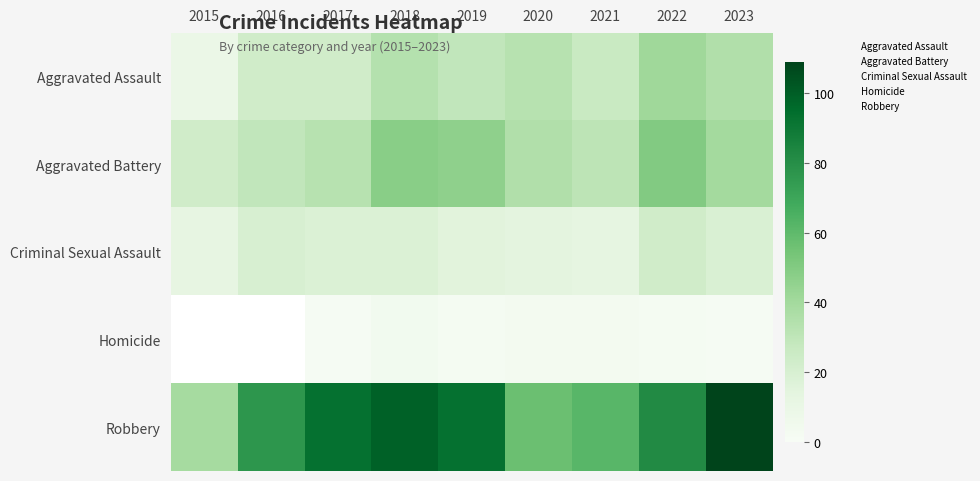

At which label does Aggravated Assault reach its peak?

2022